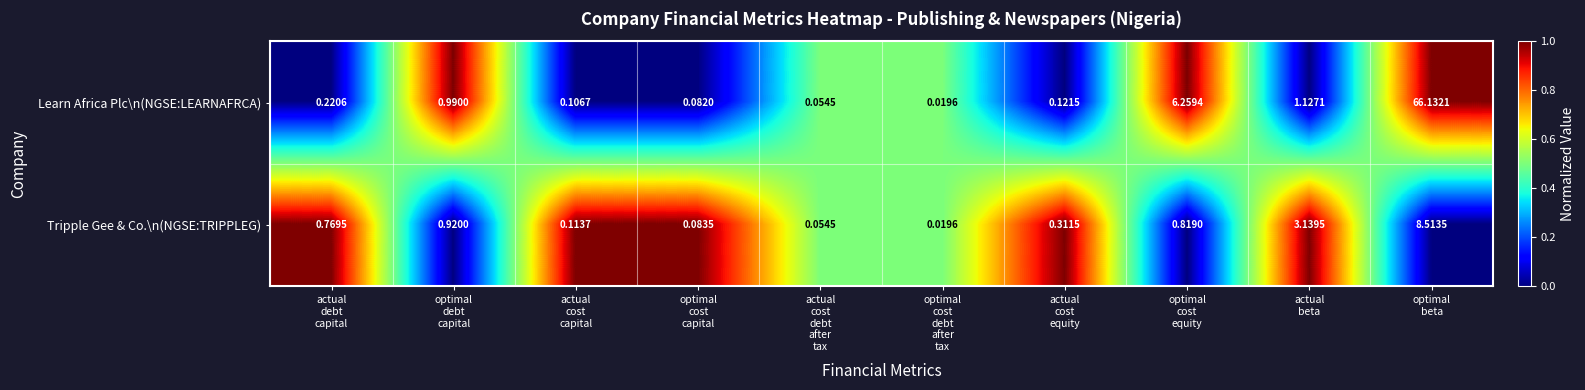

Which series has the widest spread of values?

Learn Africa Plc\n(NGSE:LEARNAFRCA)